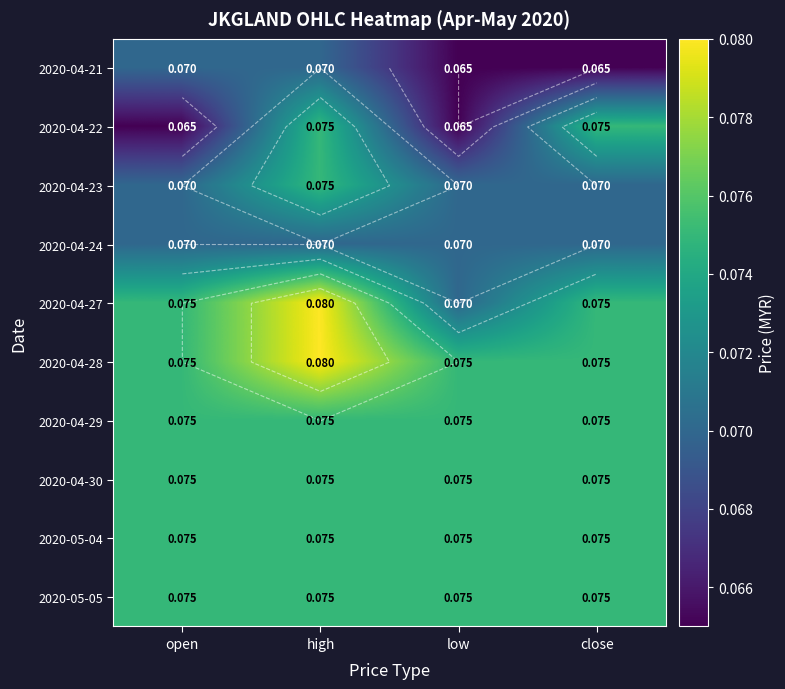

What is the maximum value shown in the chart?

0.1